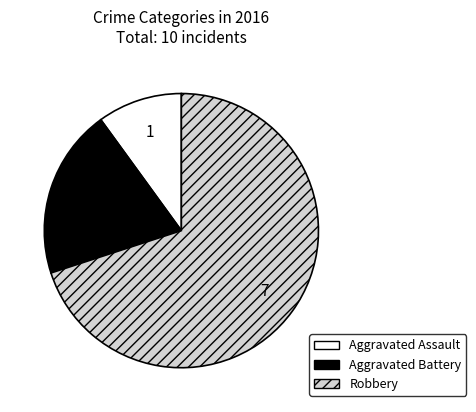

Does Aggravated Assault represent more than half of the total?

No